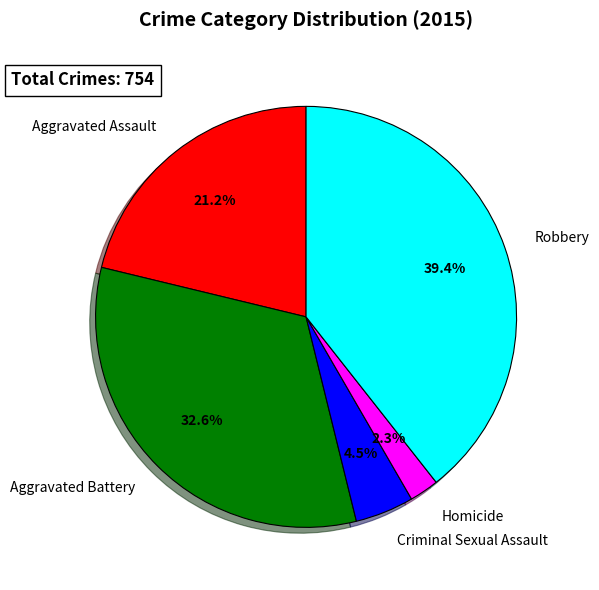

How many segments does this pie chart have?

5